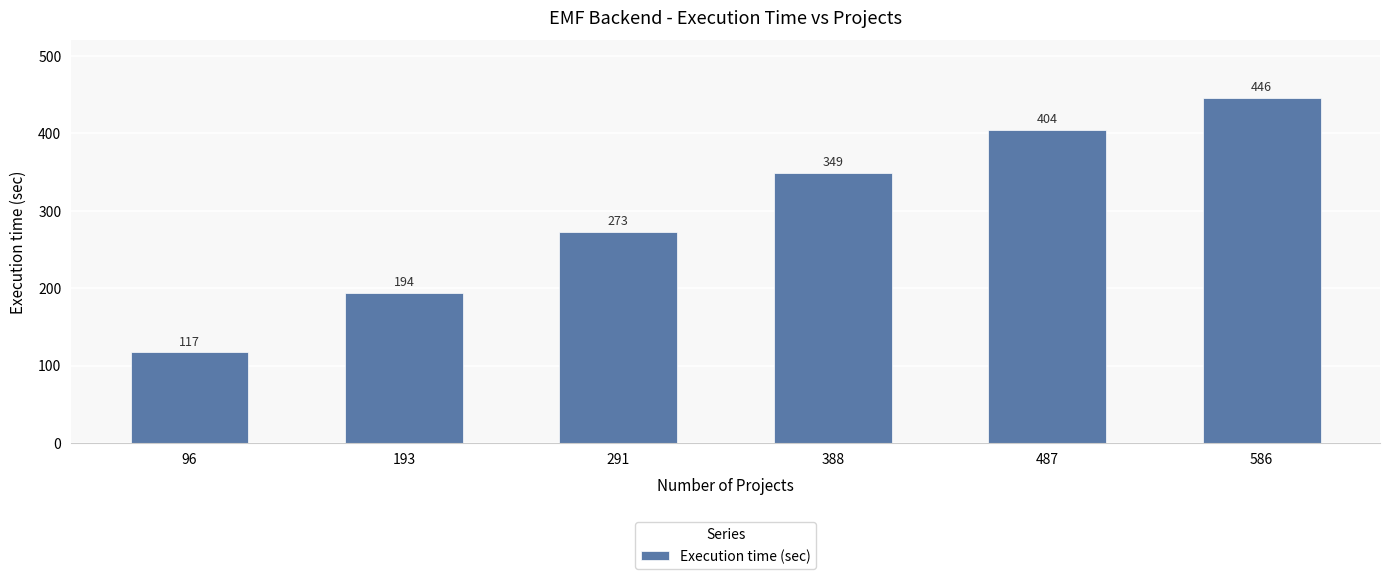

How many bars are there in total?

6